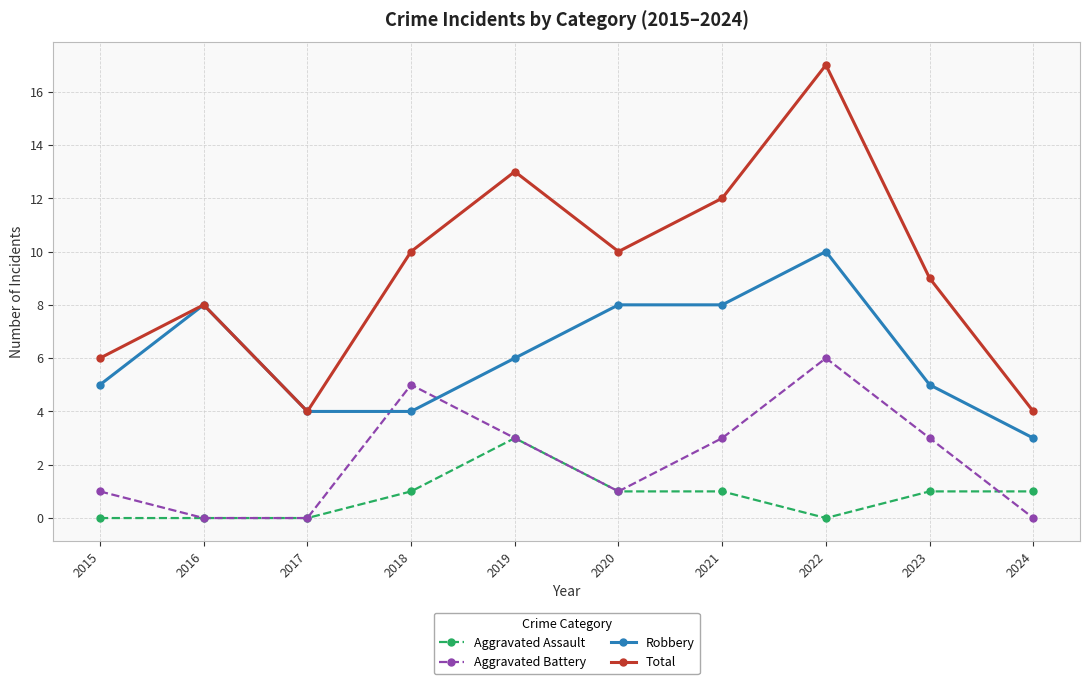

True or false: Robbery has more than 1 points higher than both neighbors.

True